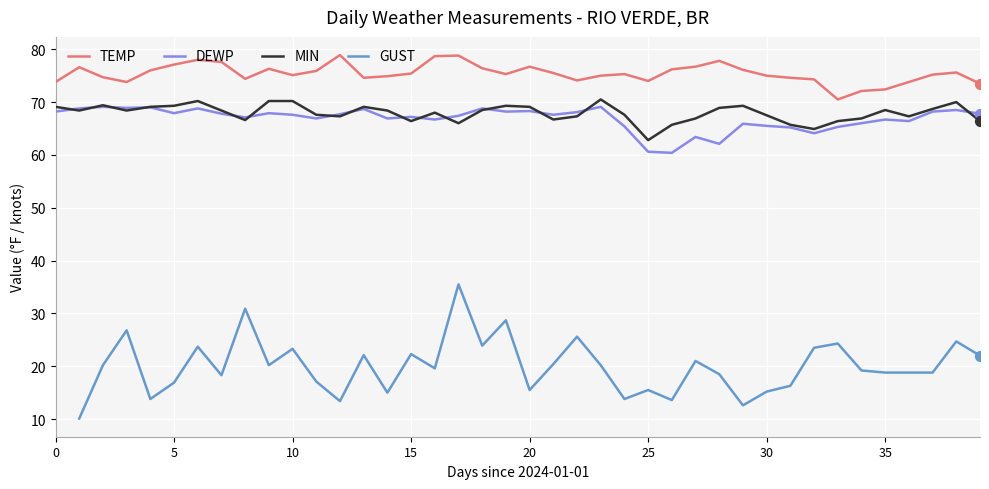

The MIN series shows 97.7 at 5. True or false?

False